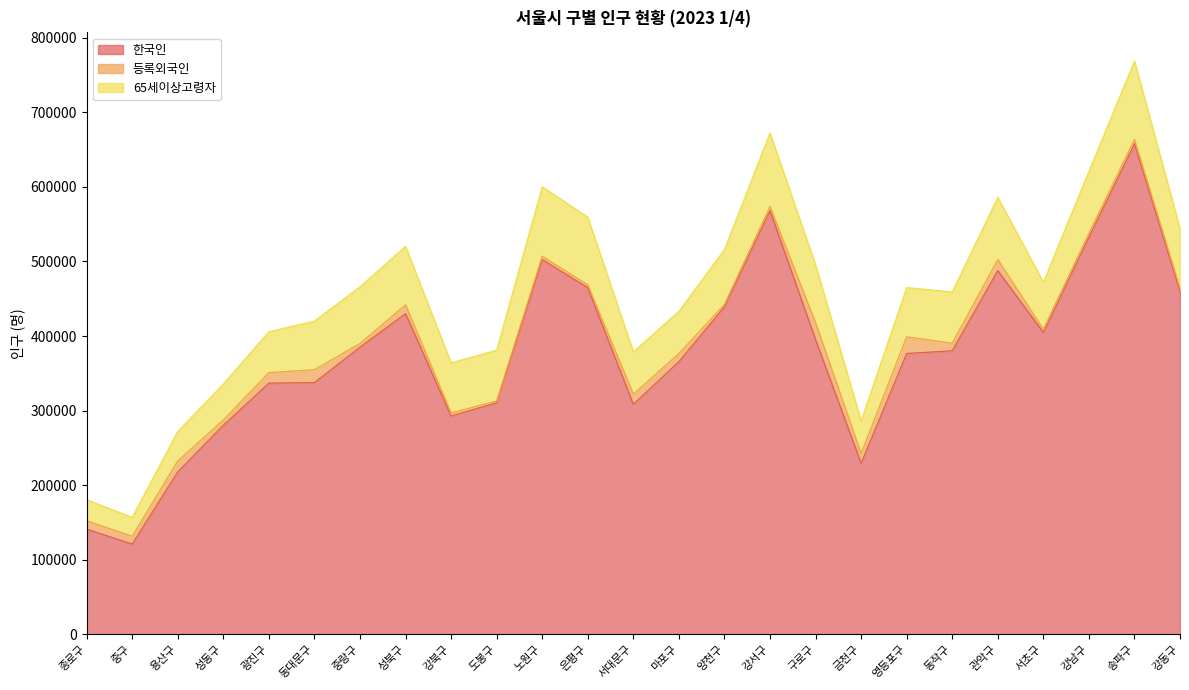

What is the difference between the 한국인 values at 구로구 and 강동구?

64799